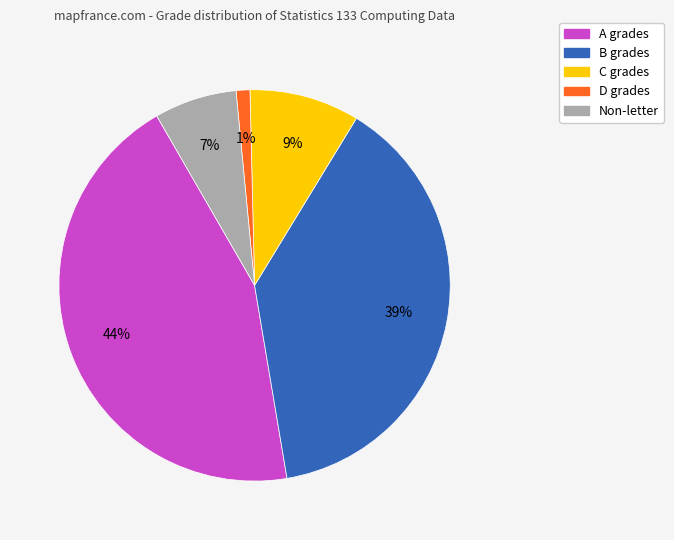

Is there any slice that represents more than half of the pie?

No